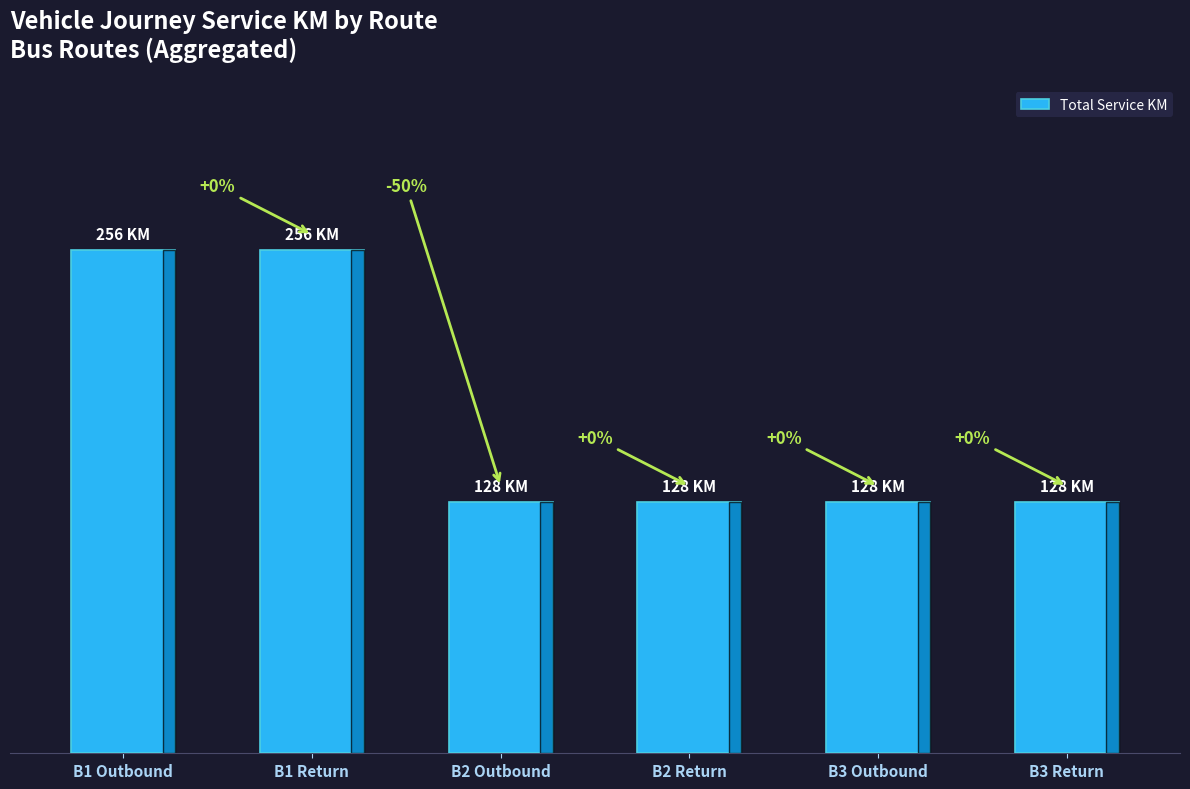

Reading right to left, what are all the values shown in this chart?

128	128	128	128	256	256